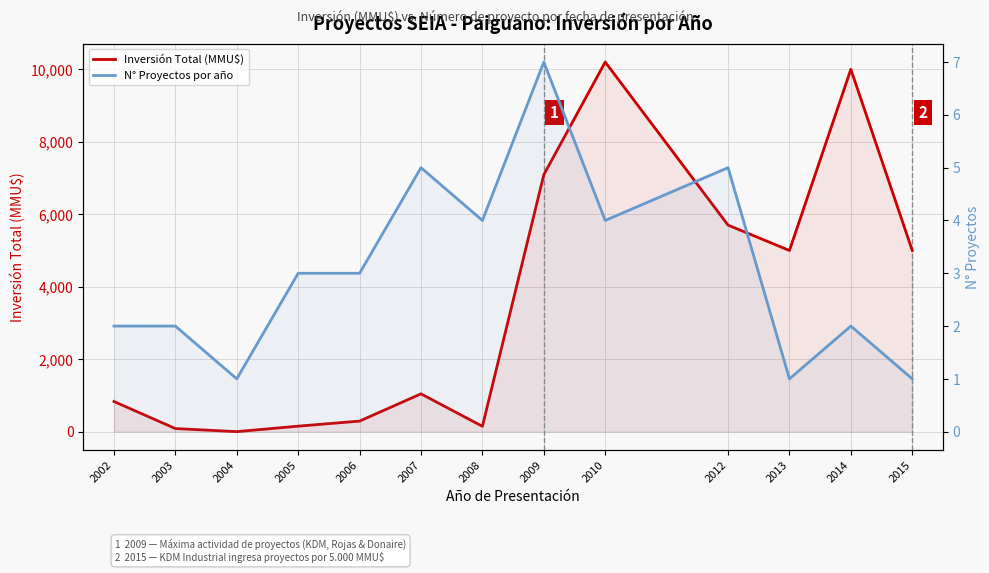

How many data points does each series have?

13